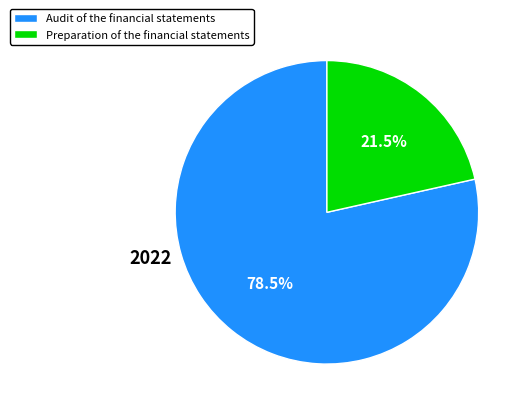

Rank the categories by value from lowest to highest.

Preparation of the financial statements, Audit of the financial statements